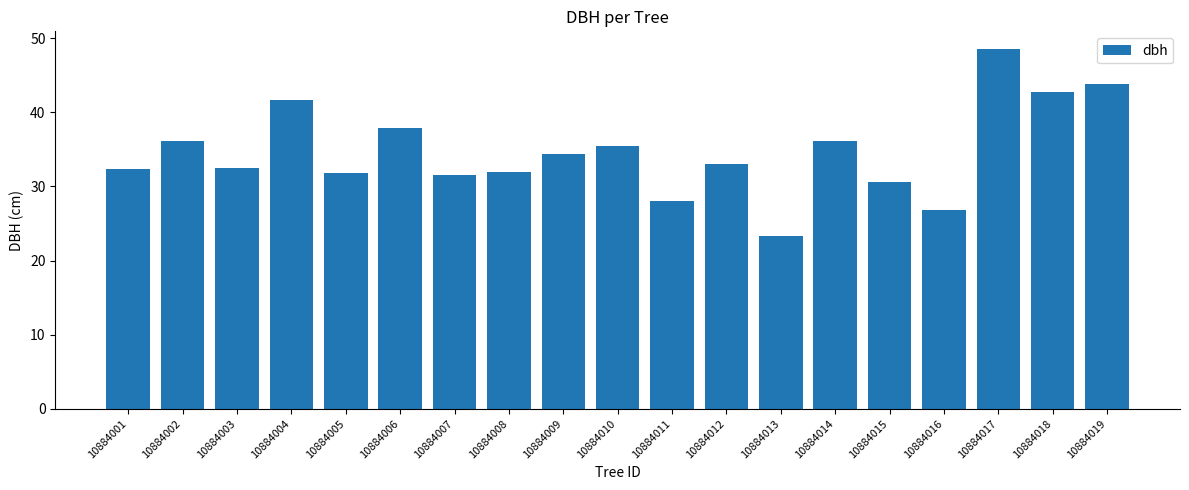

What is the approximate value at 10884019?

43.8